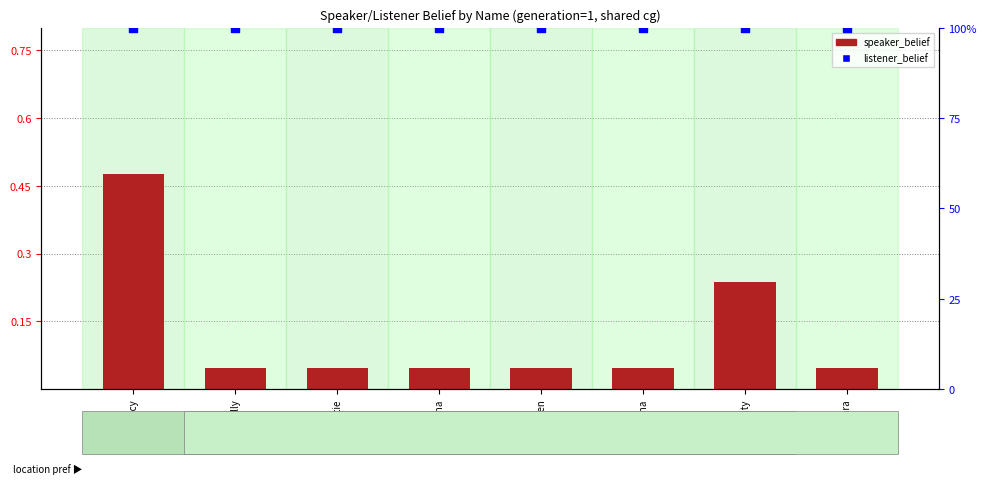

What are all the series names shown in the legend?

speaker_belief, listener_belief